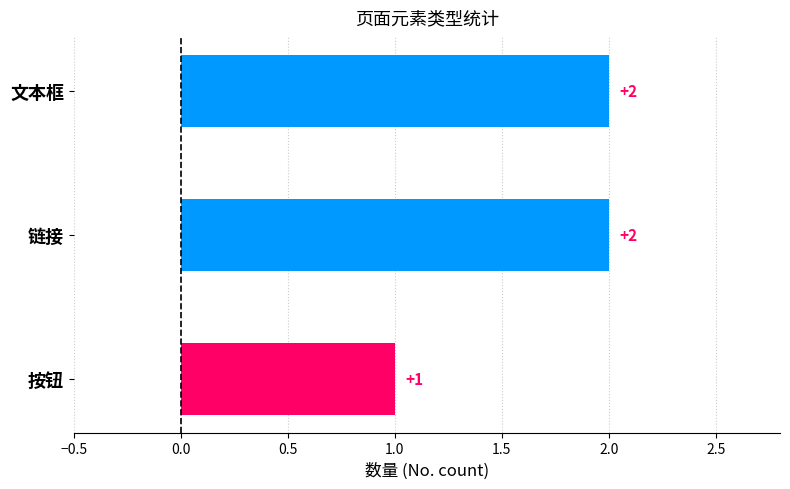

Reading bottom to top, transcribe all the data shown in this chart.

1	2	2